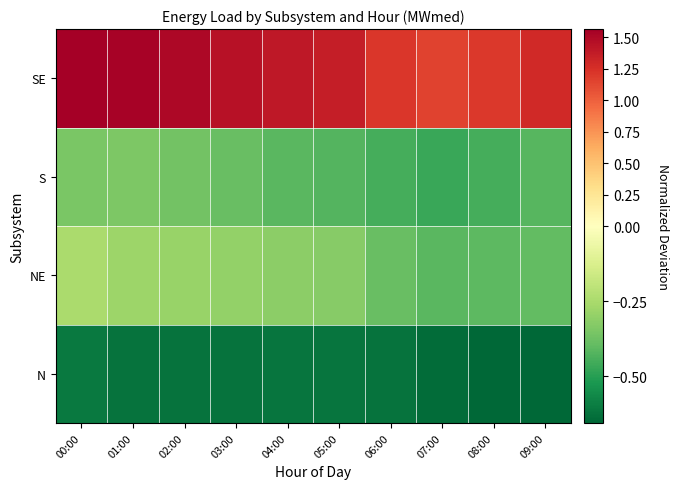

Reading right to left, transcribe all the data shown in this chart.

N: 09:00=-0.7	08:00=-0.7	07:00=-0.6	06:00=-0.6	05:00=-0.6	04:00=-0.6	03:00=-0.6	02:00=-0.6	01:00=-0.6	00:00=-0.6
NE: 09:00=-0.4	08:00=-0.4	07:00=-0.4	06:00=-0.4	05:00=-0.3	04:00=-0.3	03:00=-0.3	02:00=-0.3	01:00=-0.3	00:00=-0.2
S: 09:00=-0.4	08:00=-0.4	07:00=-0.5	06:00=-0.4	05:00=-0.4	04:00=-0.4	03:00=-0.4	02:00=-0.4	01:00=-0.3	00:00=-0.4
SE: 09:00=1.3	08:00=1.2	07:00=1.2	06:00=1.2	05:00=1.4	04:00=1.4	03:00=1.5	02:00=1.5	01:00=1.6	00:00=1.6